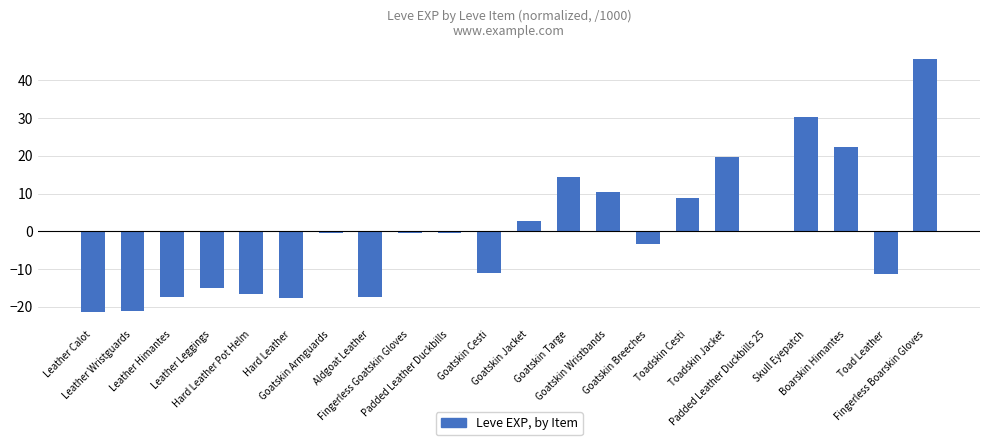

At which category does the chart reach its peak across all series?

Fingerless Boarskin Gloves